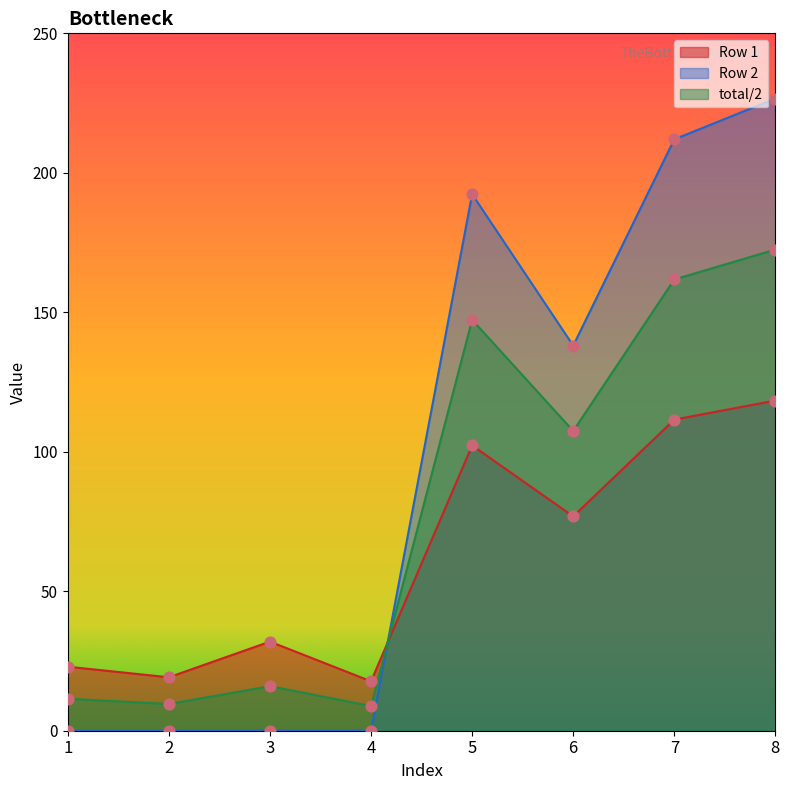

Which series has the widest spread of Y values?

Row 2